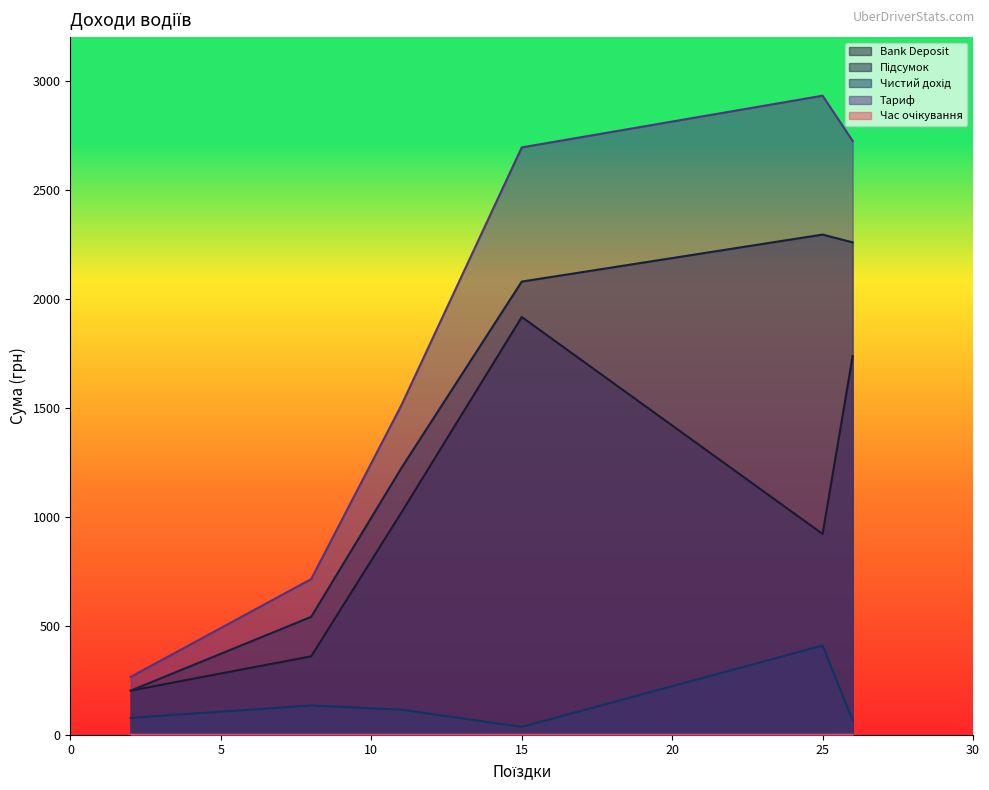

What is the difference between the maximum and minimum values in the trueEarnings.bankDeposit series?

1713.6